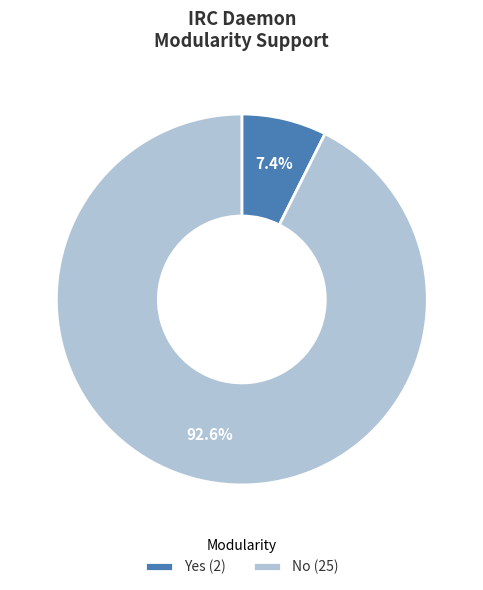

To the nearest percent, what is the average slice percentage?

50%